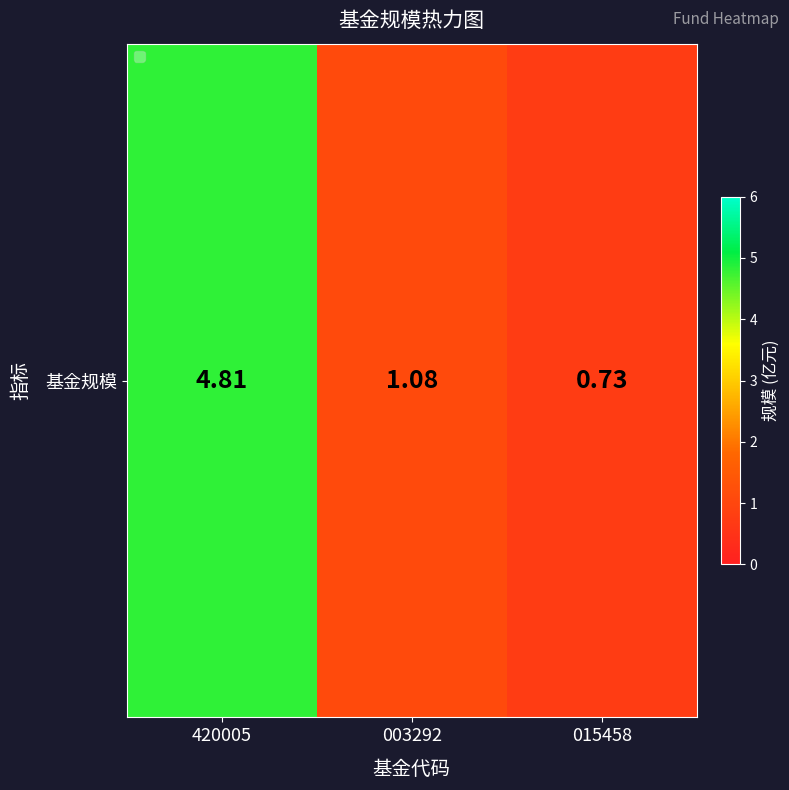

Rank the categories by value from highest to lowest.

420005, 003292, 015458